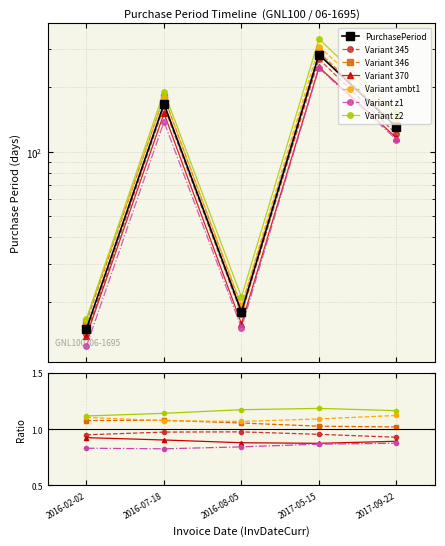

What is the label of the 4th point from the left?

2017-05-15